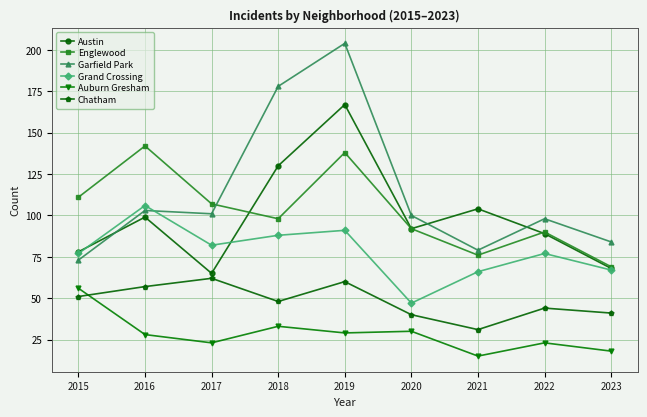

True or false: Garfield Park has more than 1 points higher than both neighbors.

True